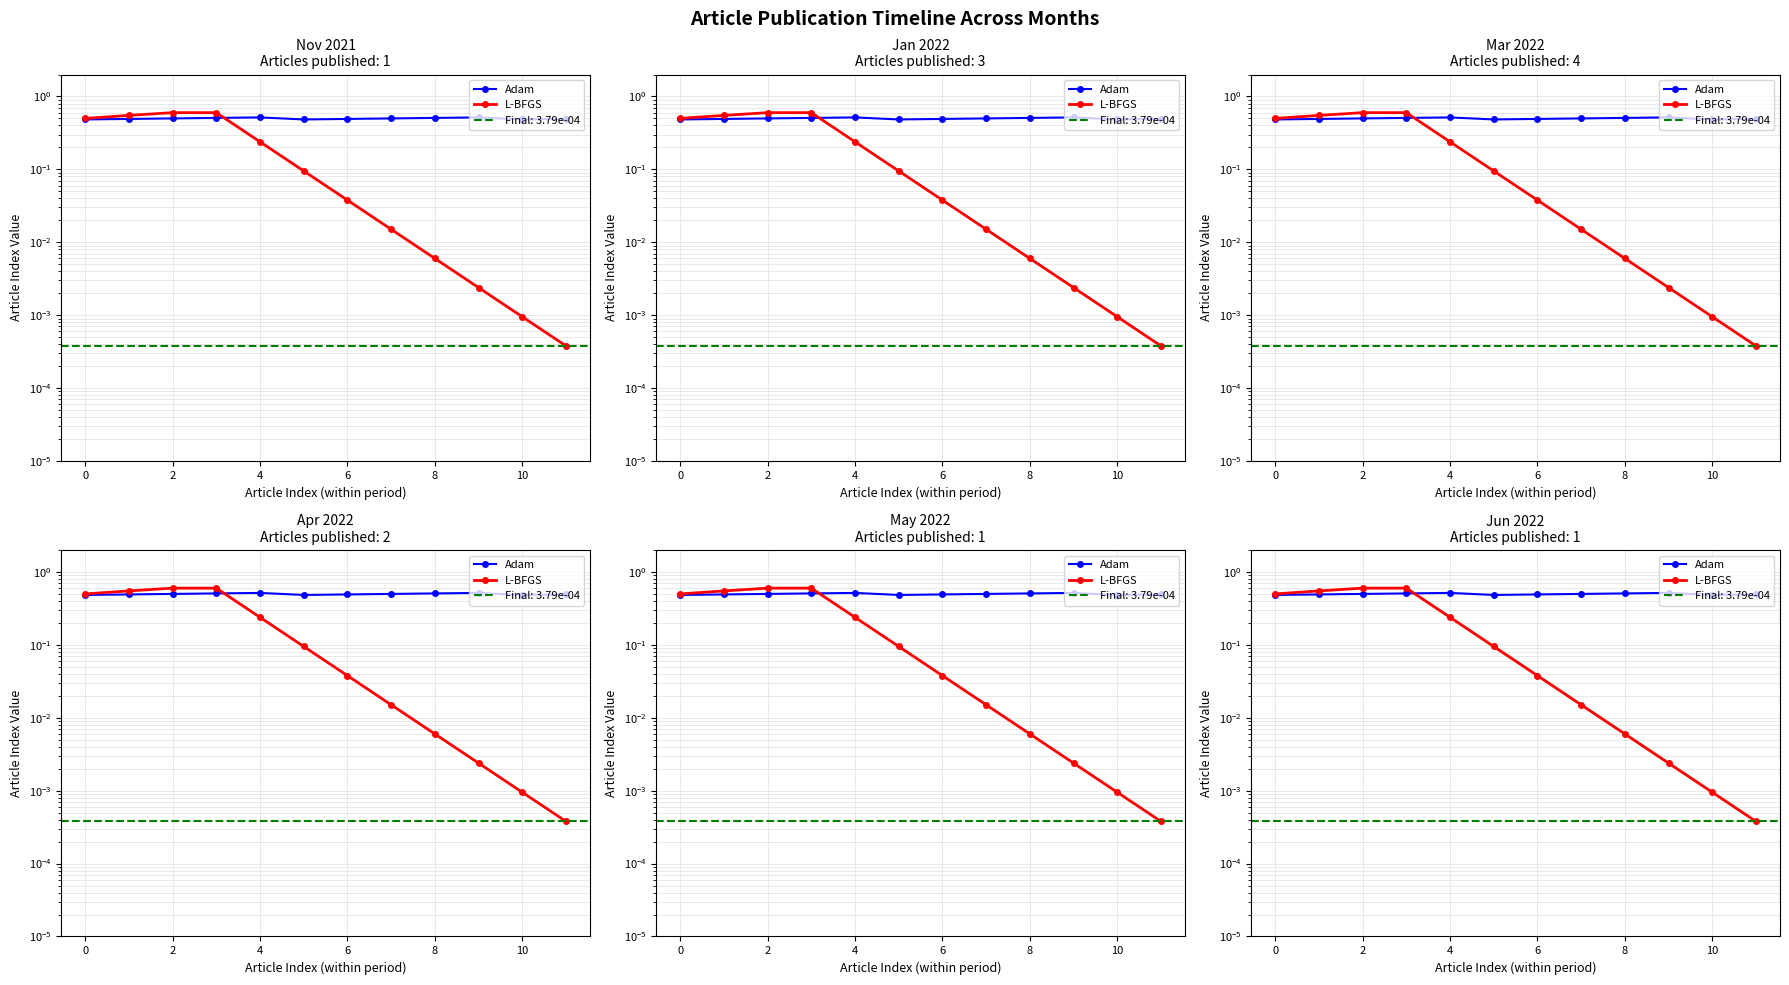

After their last crossing, which series has the higher values: Adam or L-BFGS?

Adam